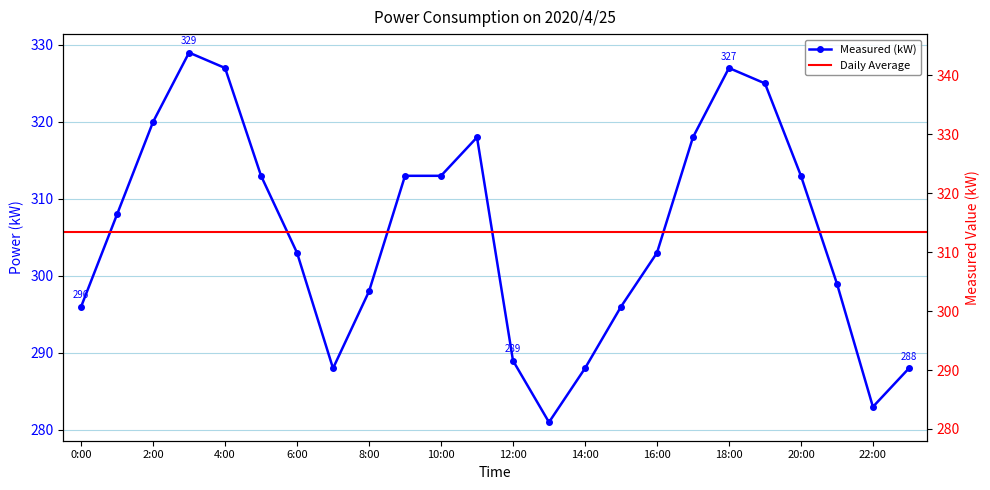

At which label is Measured (kW) closest to 305?

6:00